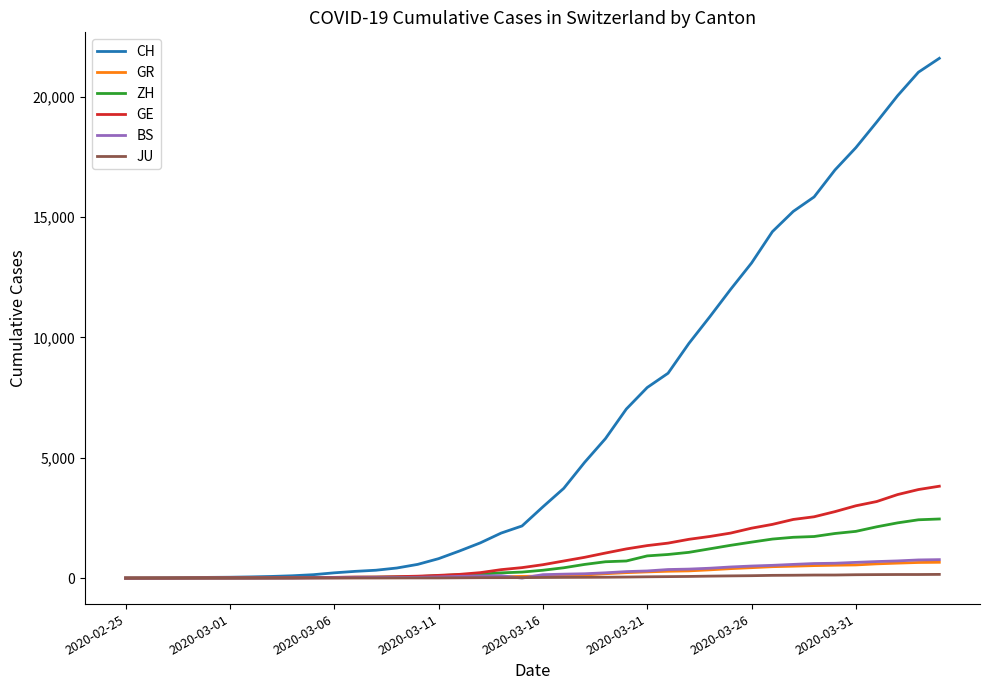

Which series has the largest range (max minus min)?

CH